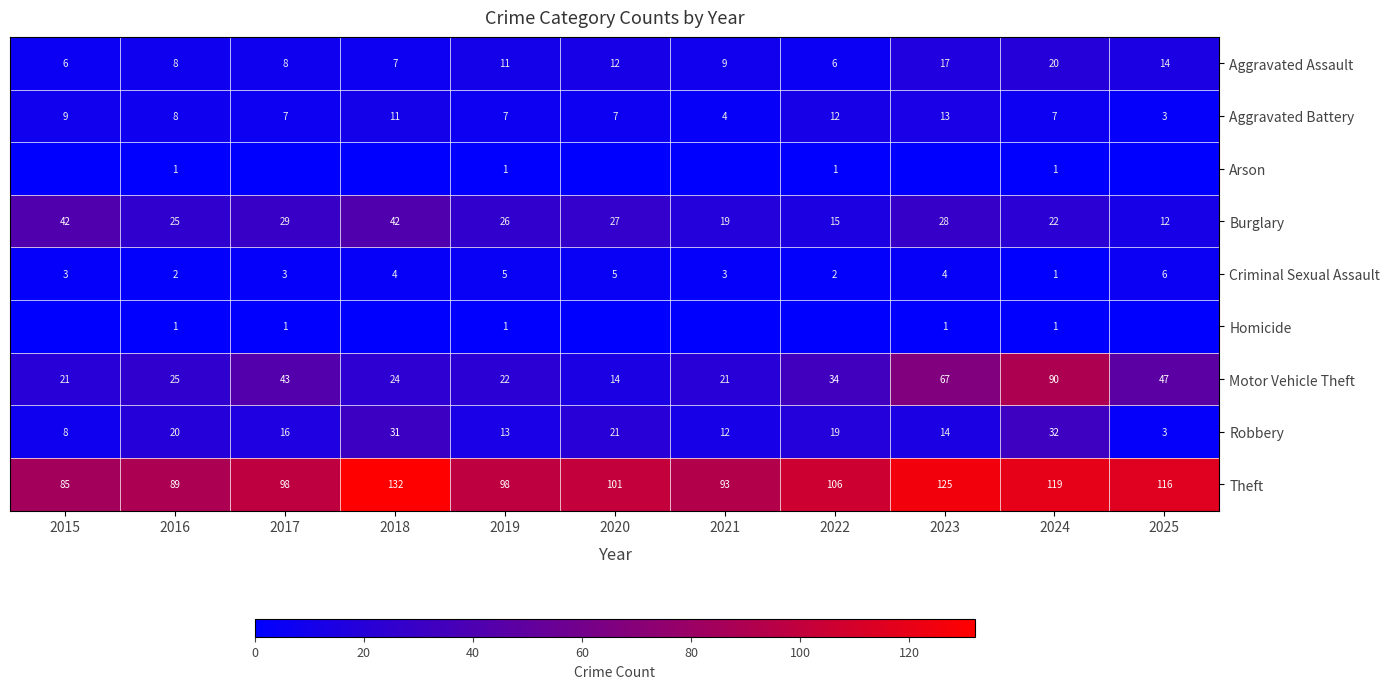

What is the total value across all series at 2024?

293